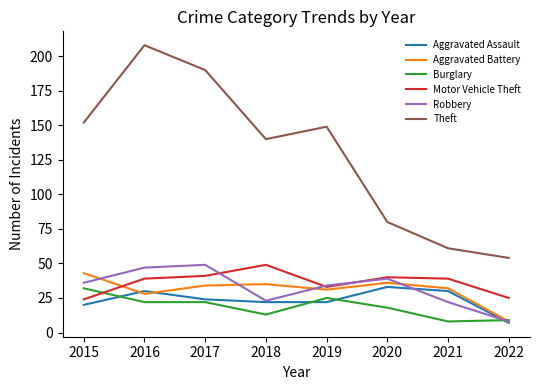

The value of Theft at 2015 is 91. True or false?

False